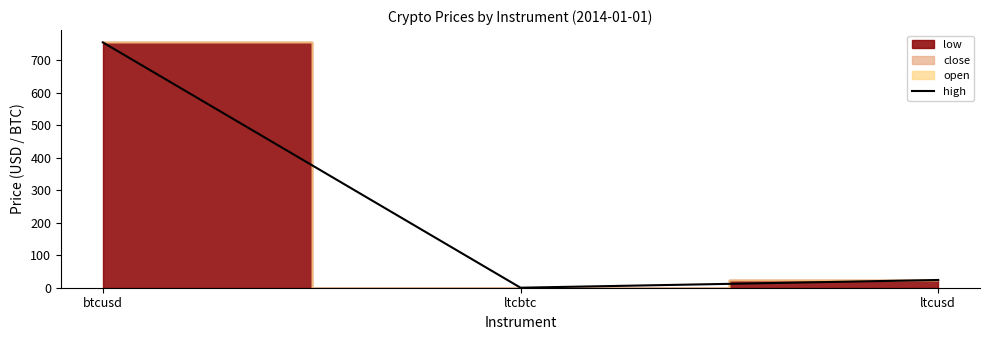

List the labels in order of value, largest first.

btcusd, ltcusd, ltcbtc